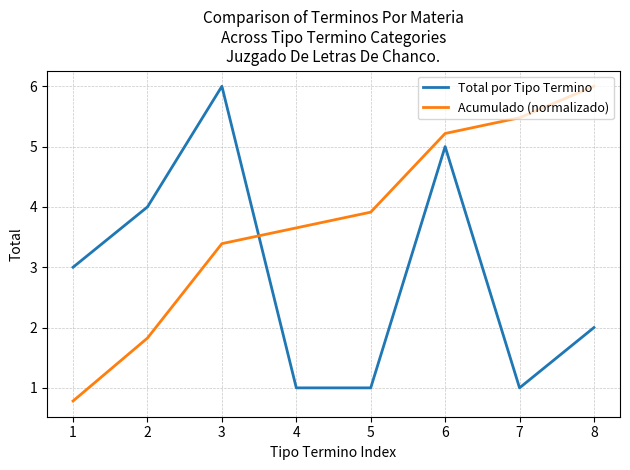

What is the maximum value for Total por Tipo Termino?

6.0